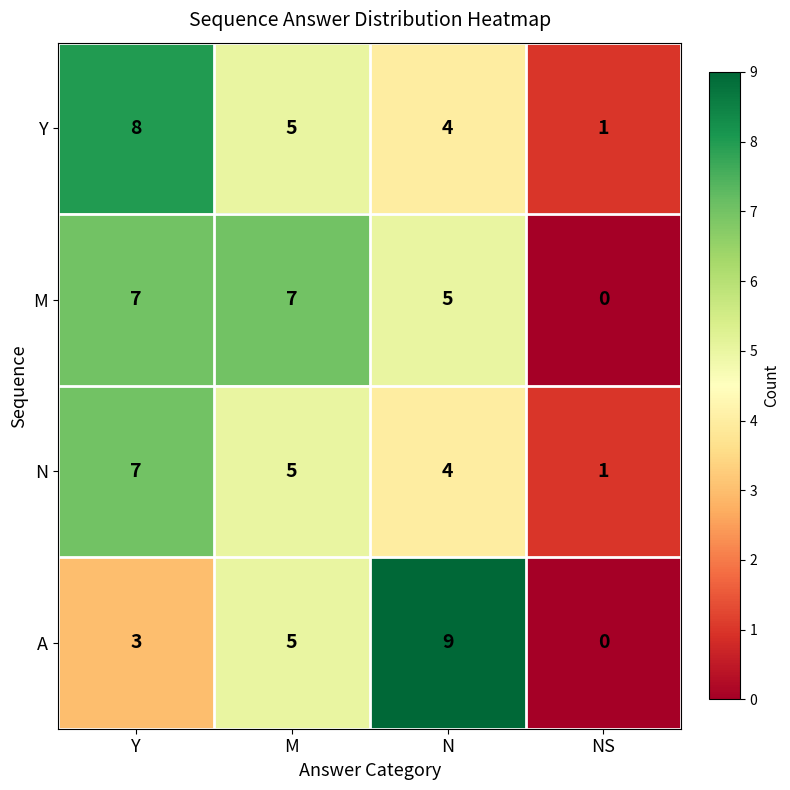

Which series changed the most between N and NS?

A